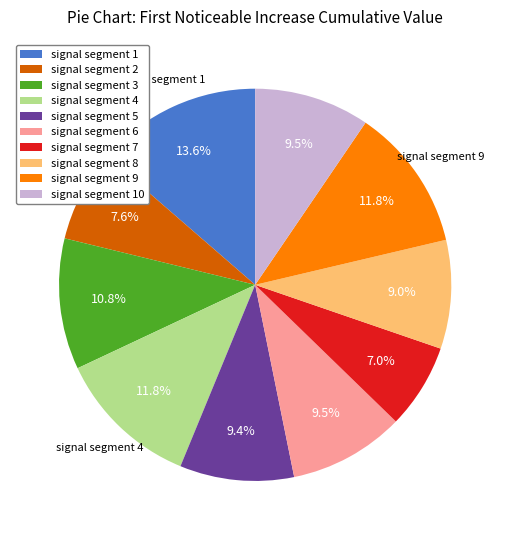

How many slices are in this pie chart?

10